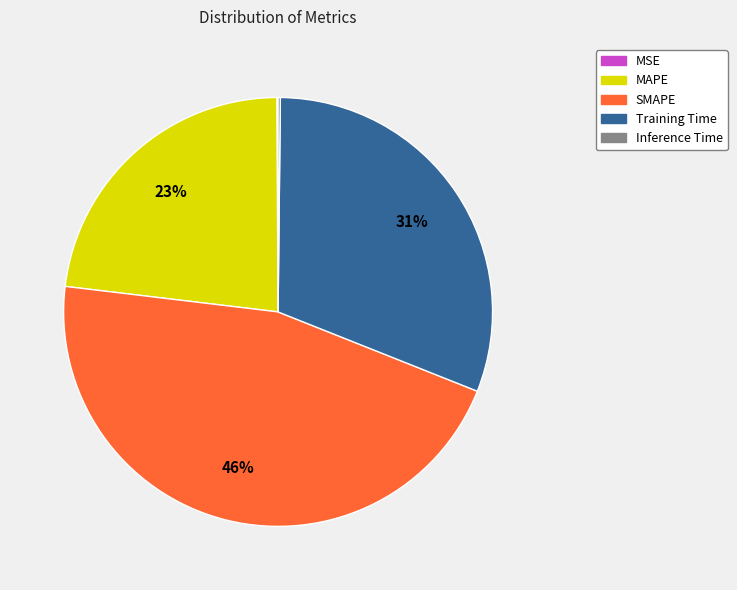

Combined, do MAPE and SMAPE account for over 50%?

Yes